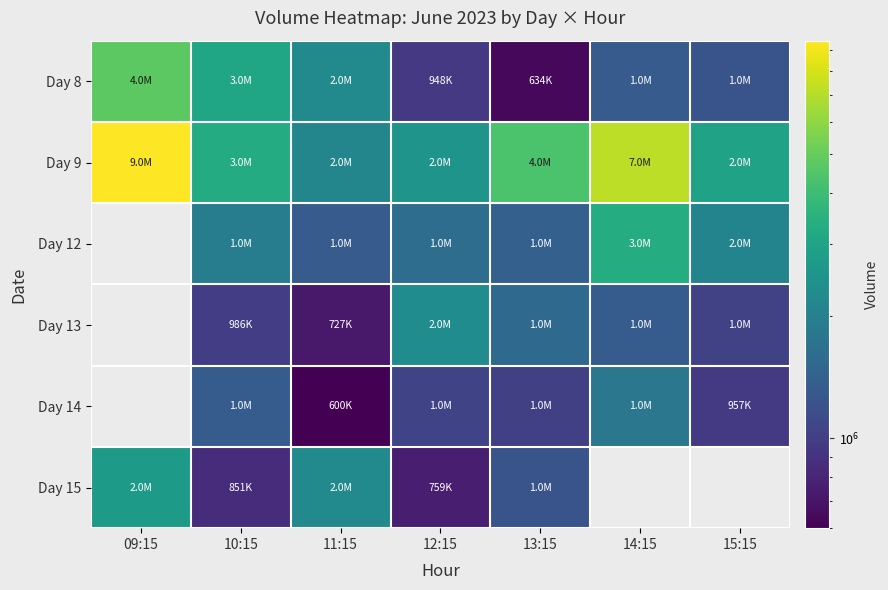

Is it true that Day 12 equals 2527895.0 at 10:15?

False